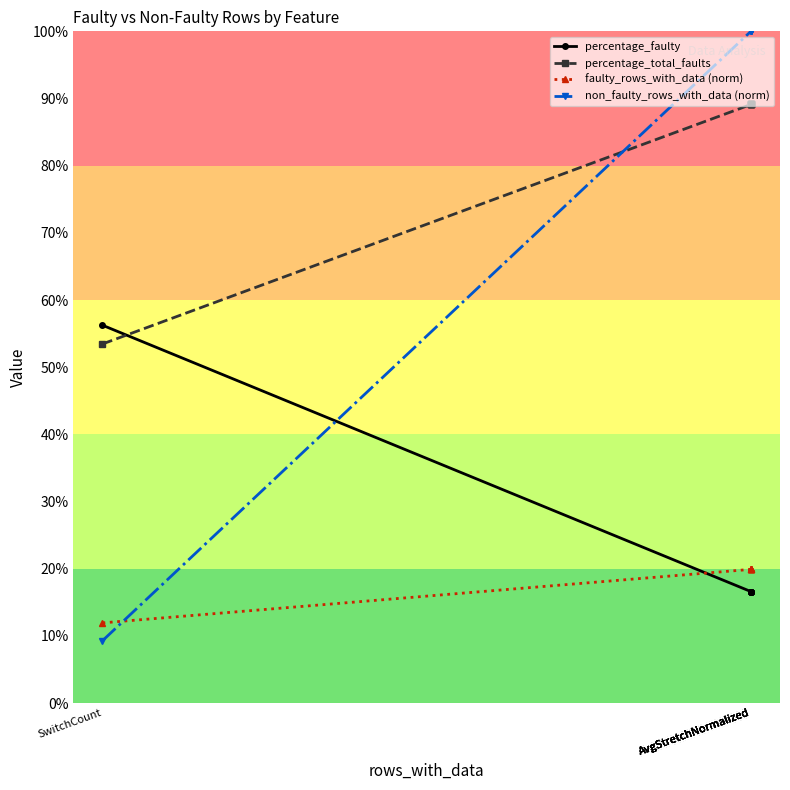

Is it true that percentage_faulty equals 29.2 at AvgStretchNormalized?

False